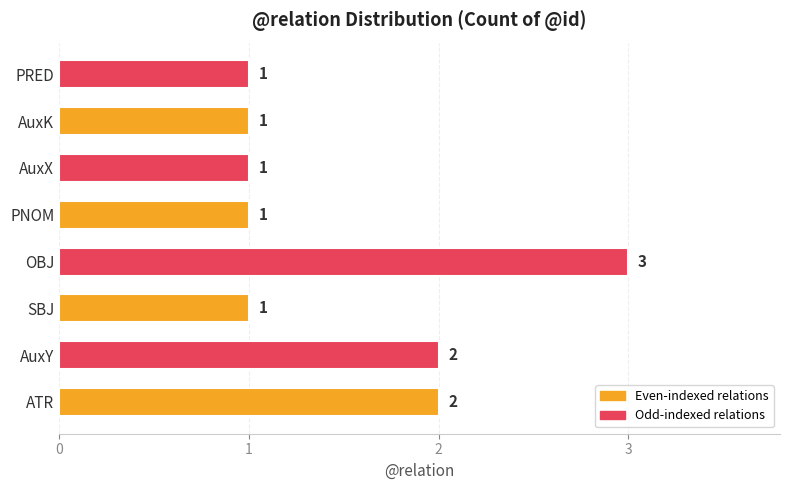

Count the values in the range 1 to 2.

7